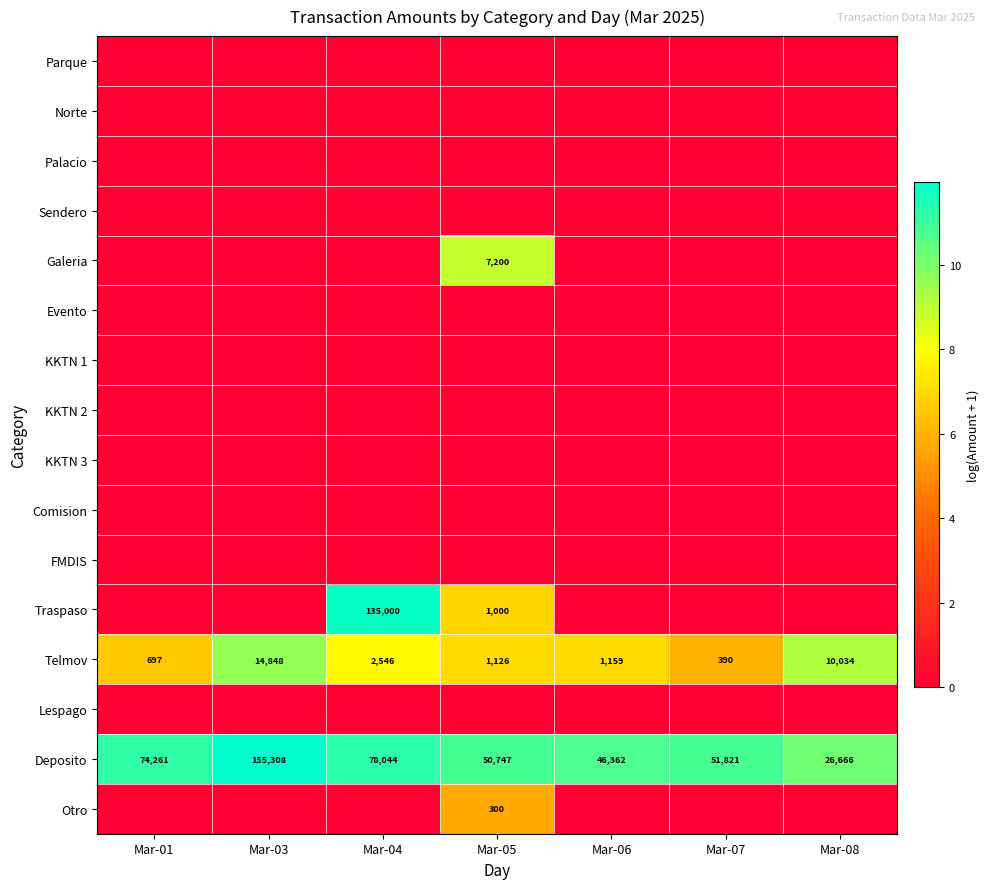

Is it true that Deposito equals 46362 at Mar-06?

True